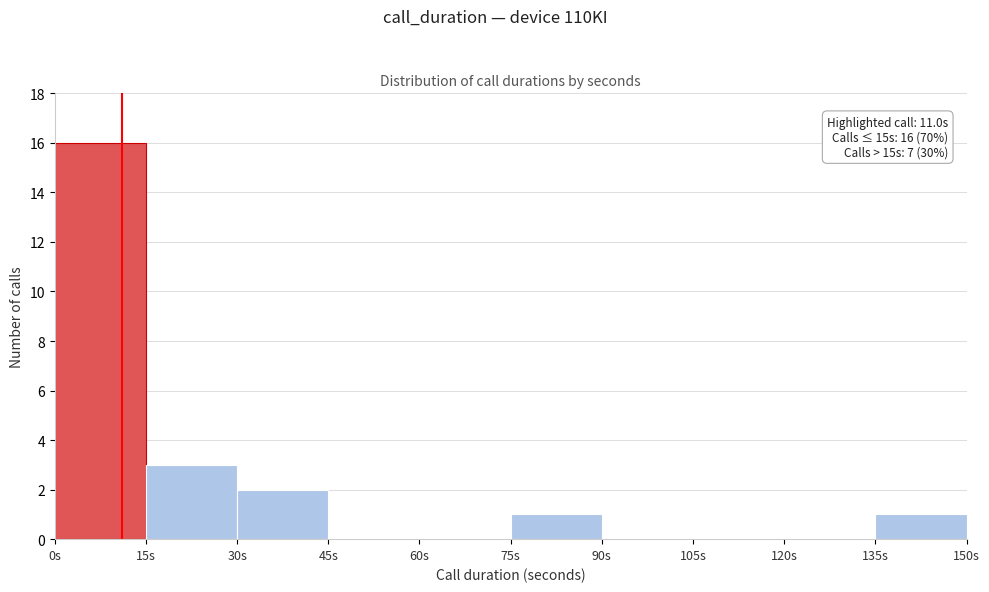

Over which range of the x-axis is the bar tallest?

0 to 15